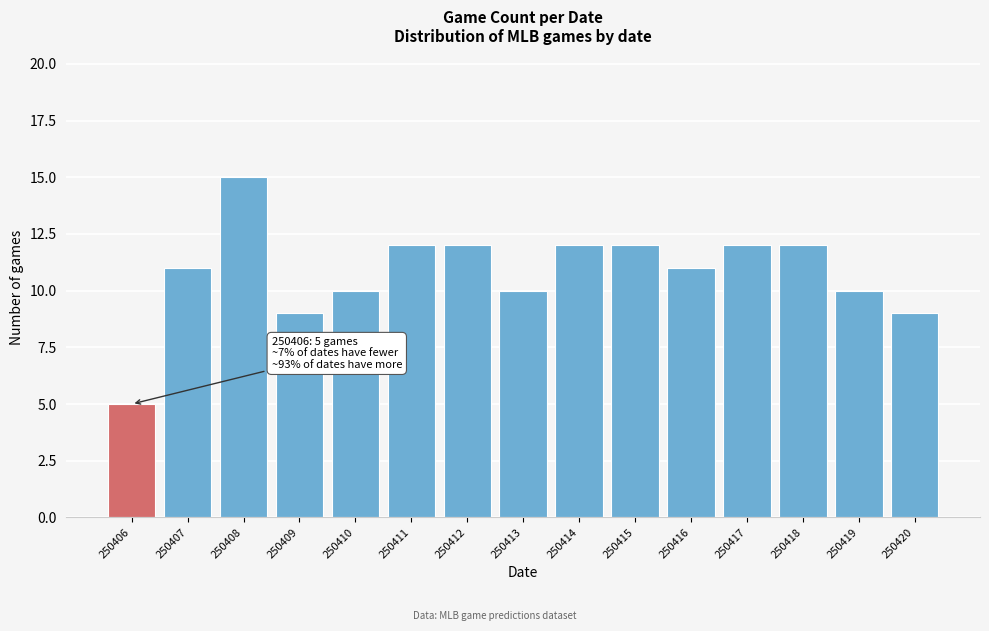

Reading right to left, what are all the values shown in this chart?

250420=9	250419=10	250418=12	250417=12	250416=11	250415=12	250414=12	250413=10	250412=12	250411=12	250410=10	250409=9	250408=15	250407=11	250406=5